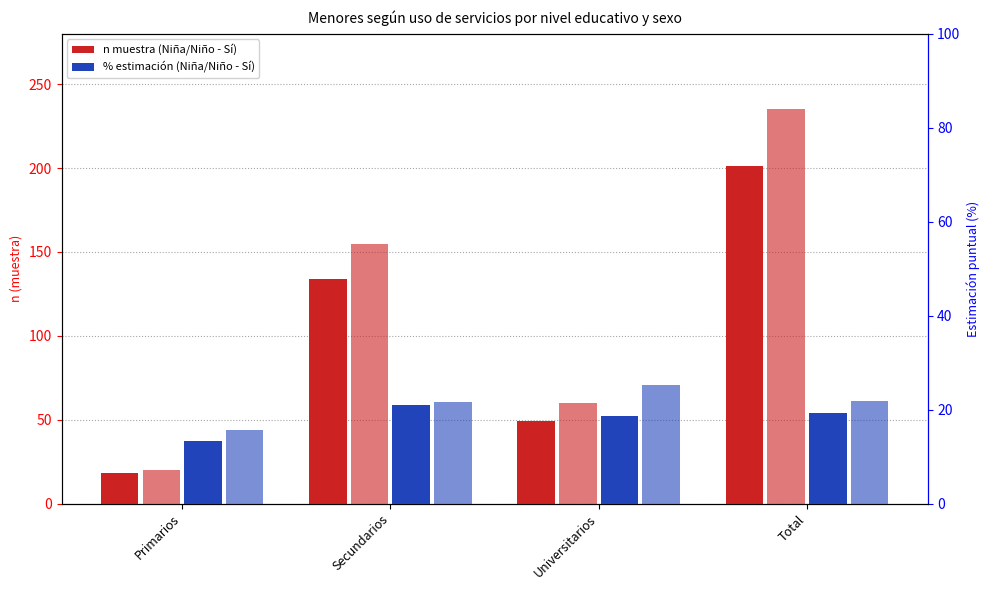

Read the Niña - Sí (%) value at Secundarios.

20.9